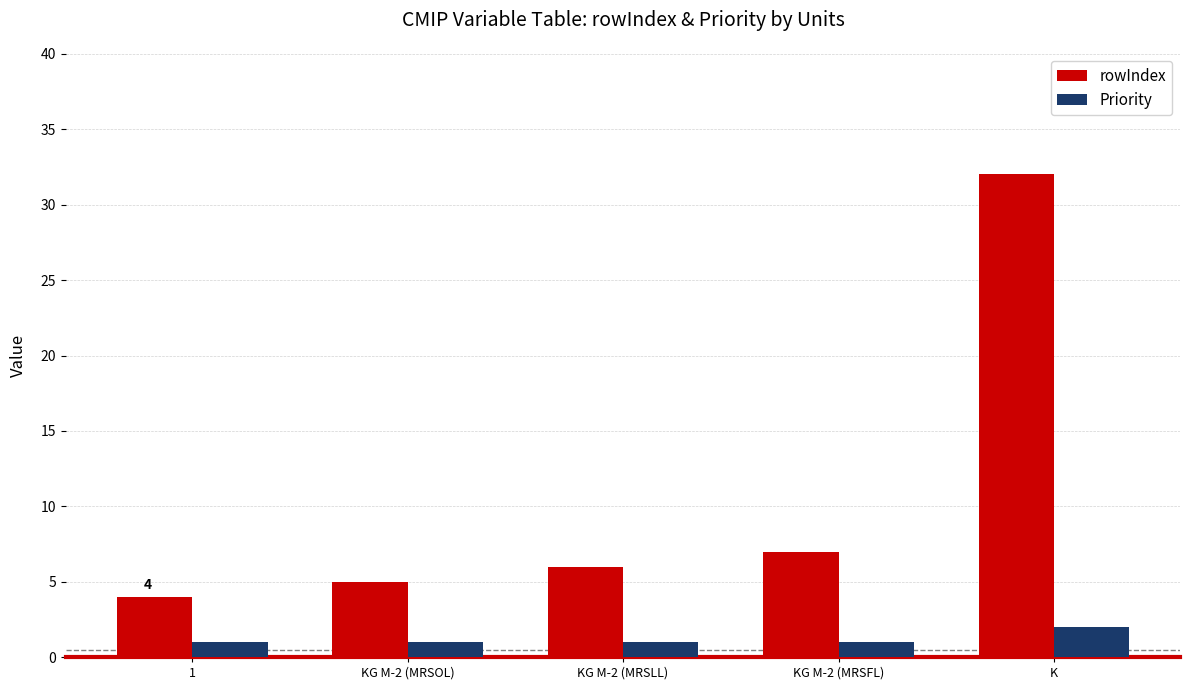

What is the label of the 5th bar from the right?

1